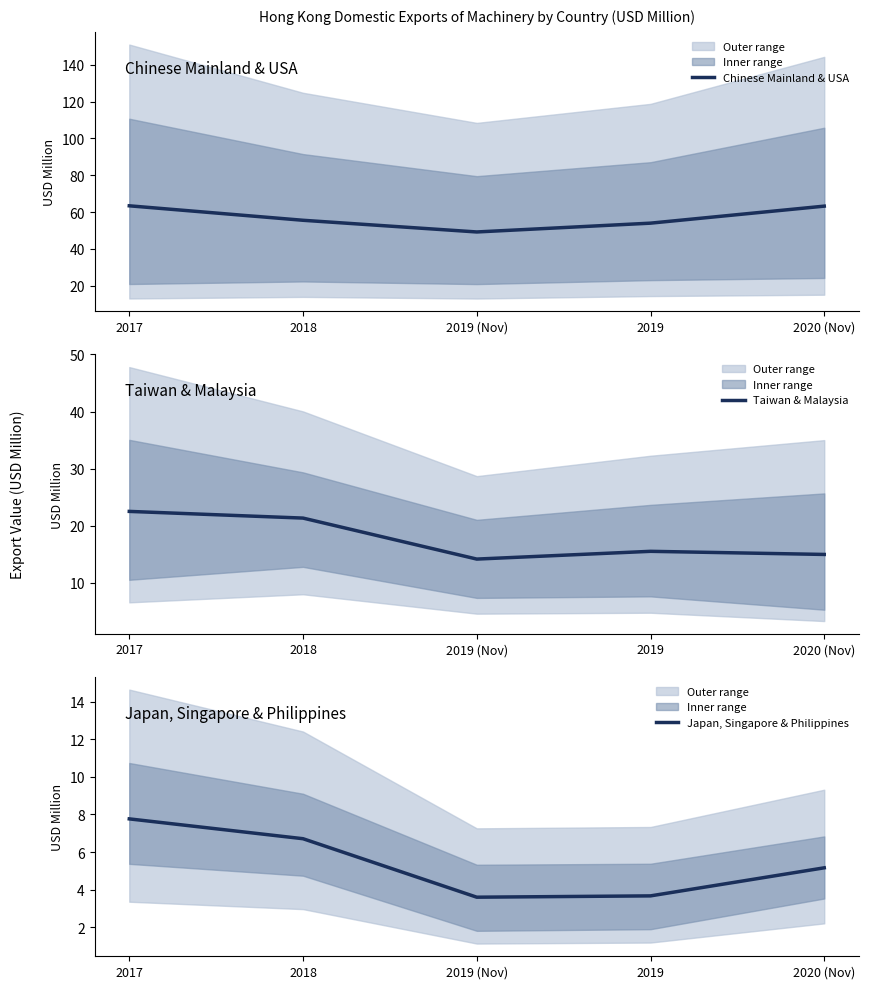

True or false: Chinese Mainland & USA and Japan, Singapore & Philippines cross at least once.

False